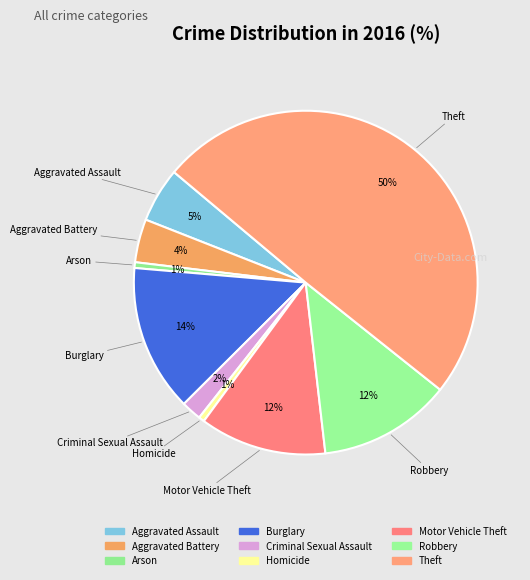

Rank the categories by value from highest to lowest.

Theft, Burglary, Robbery, Motor Vehicle Theft, Aggravated Assault, Aggravated Battery, Criminal Sexual Assault, Arson, Homicide